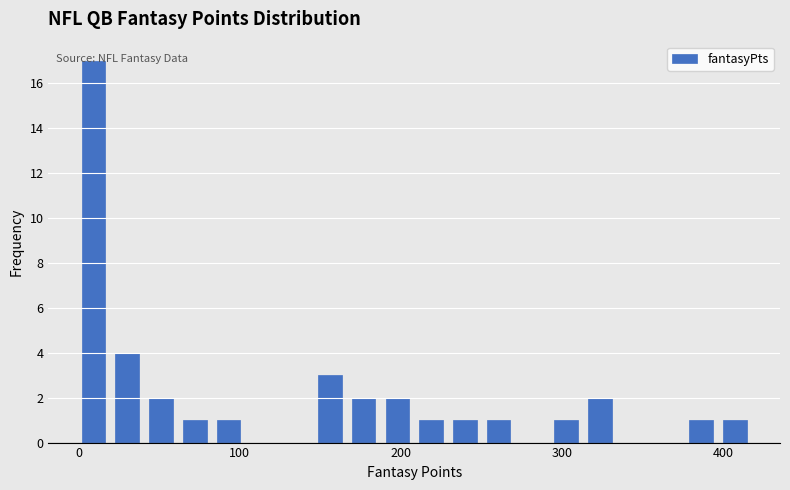

Read against the x-axis, roughly where is the centre of the tallest bar?

10